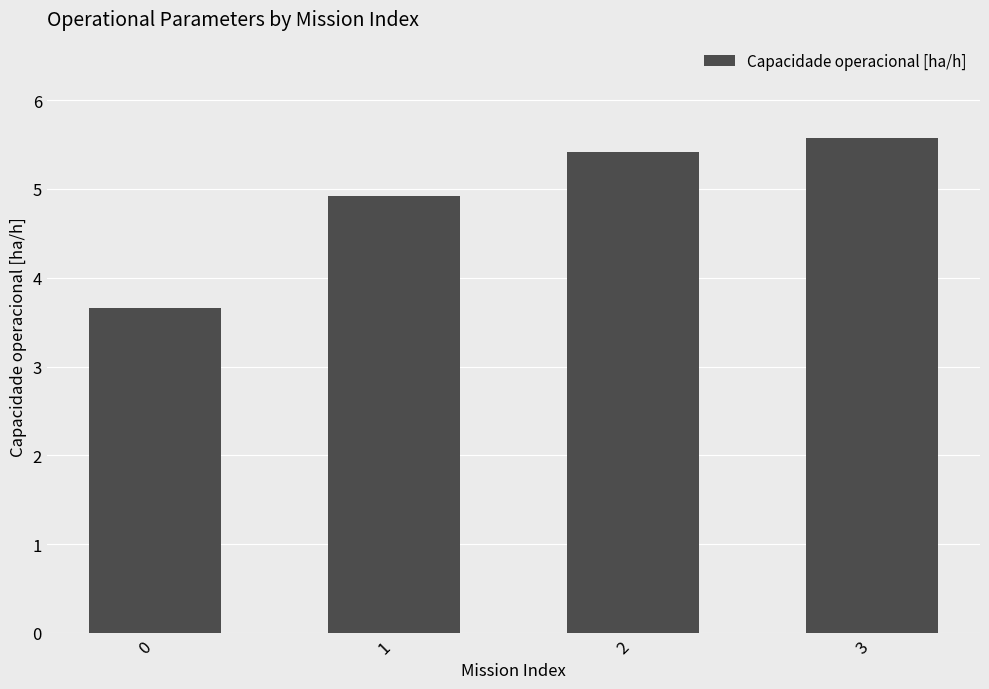

What is the minimum value shown in the chart?

3.7